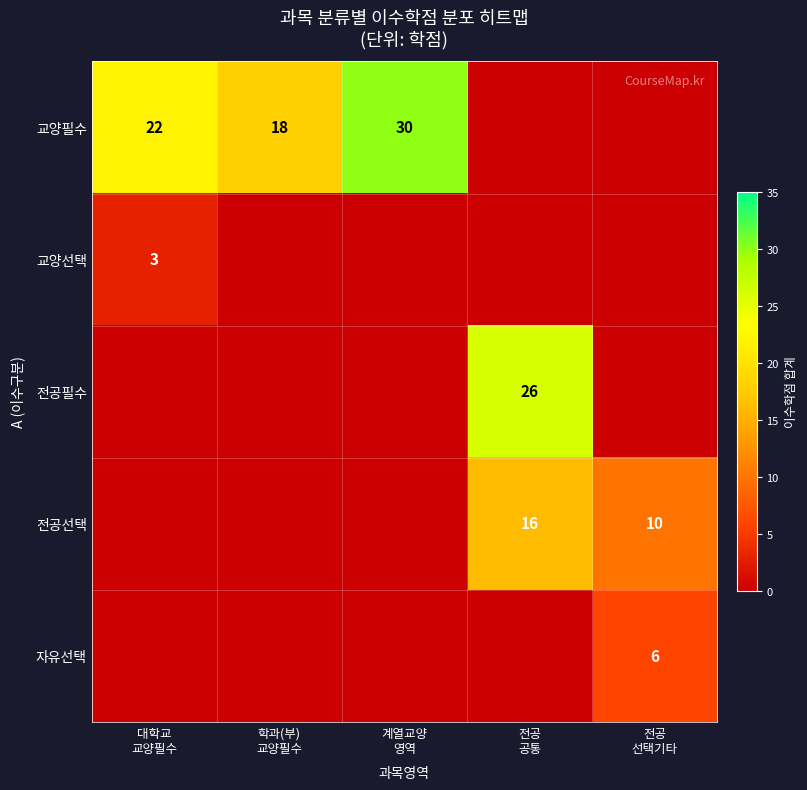

At which label is 교양선택 closest to 1?

학과(부) 교양필수